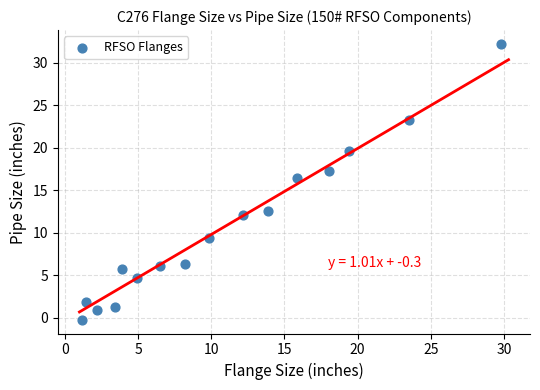

What is the range of X values (max minus min)?

28.7